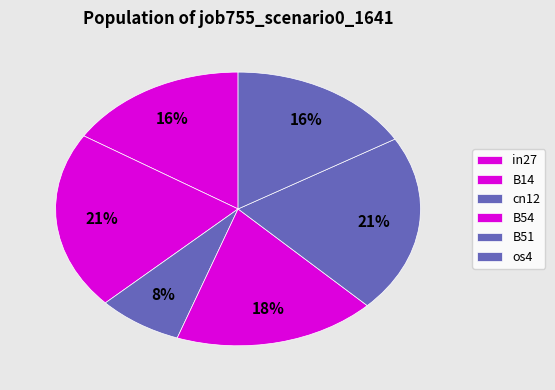

True or false: os4 accounts for 16% of the total.

True